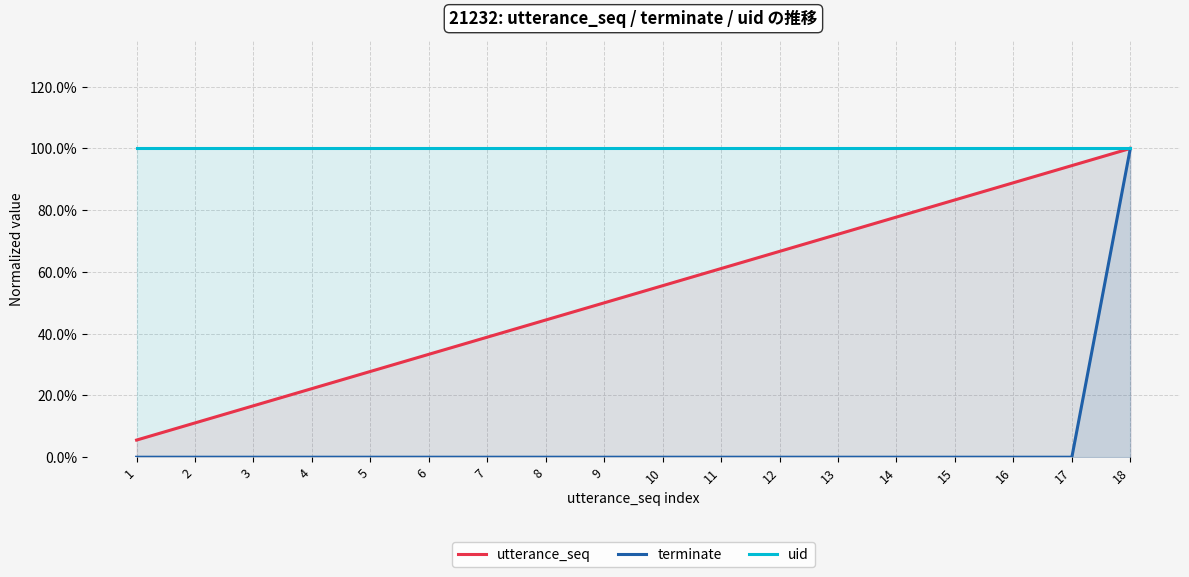

What is the maximum value for utterance_seq?

1.0